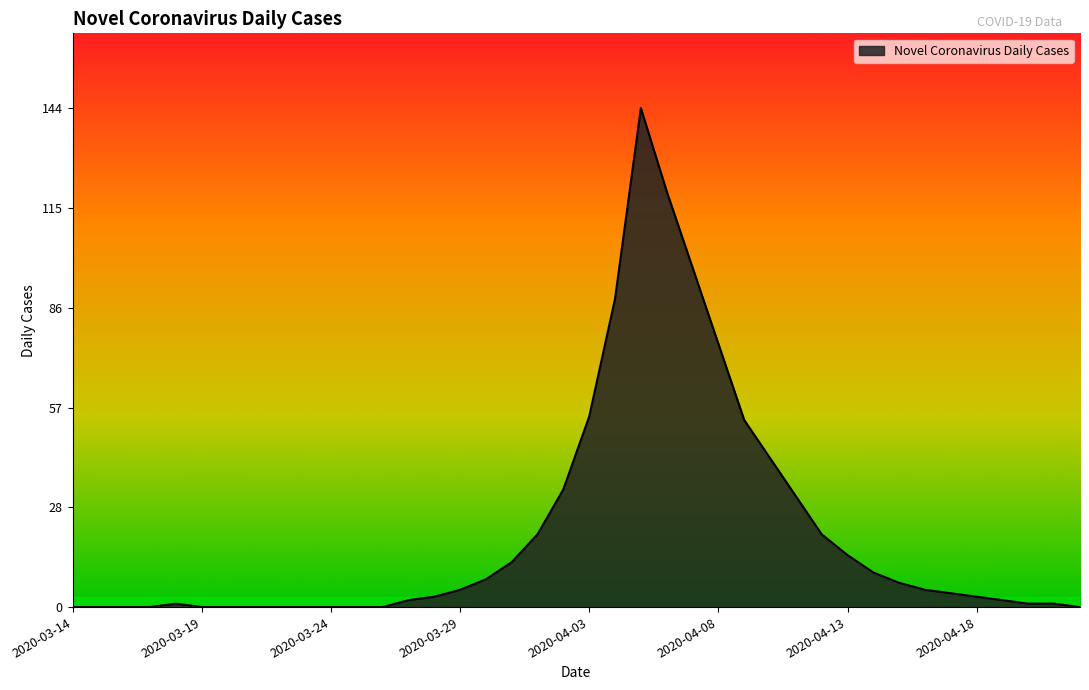

What is the difference between the maximum and minimum values?

144